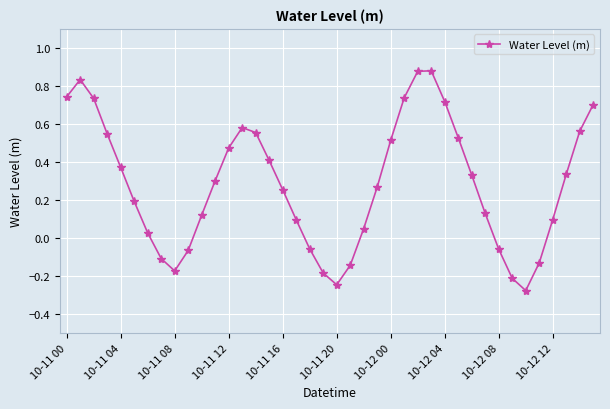

What is the difference between the maximum and minimum values?

1.2